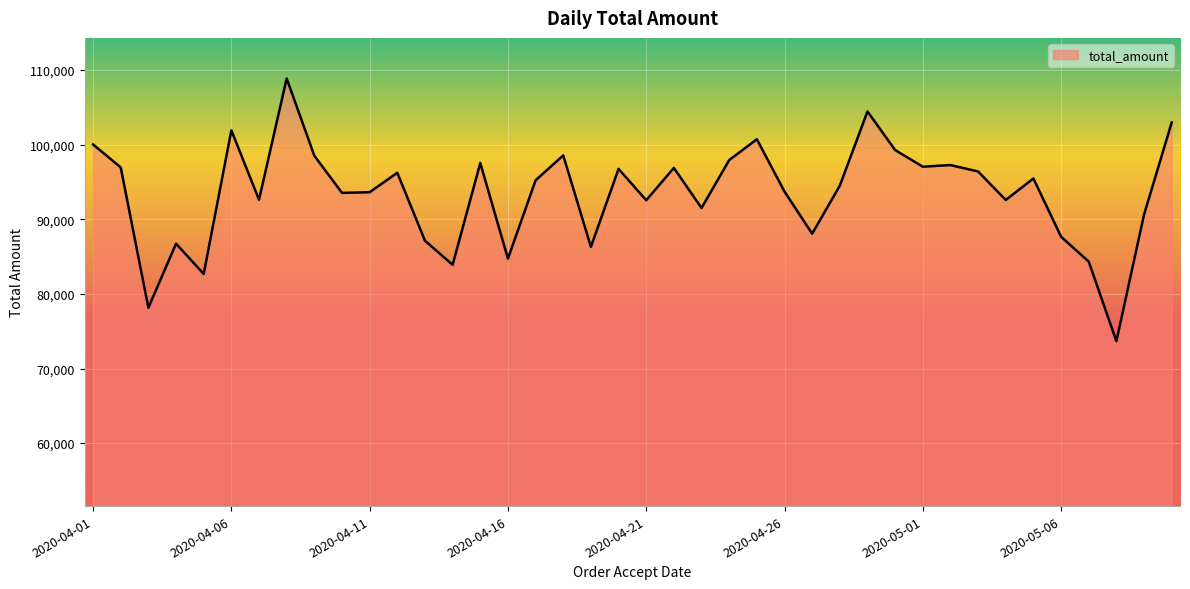

What is the maximum value shown in the chart?

108861